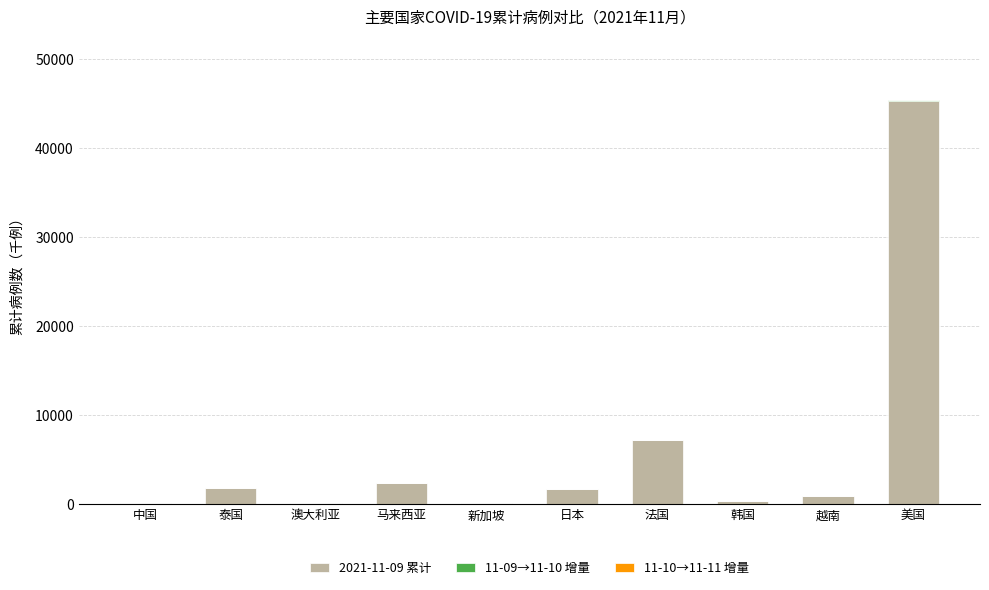

Are the bars horizontal?

No